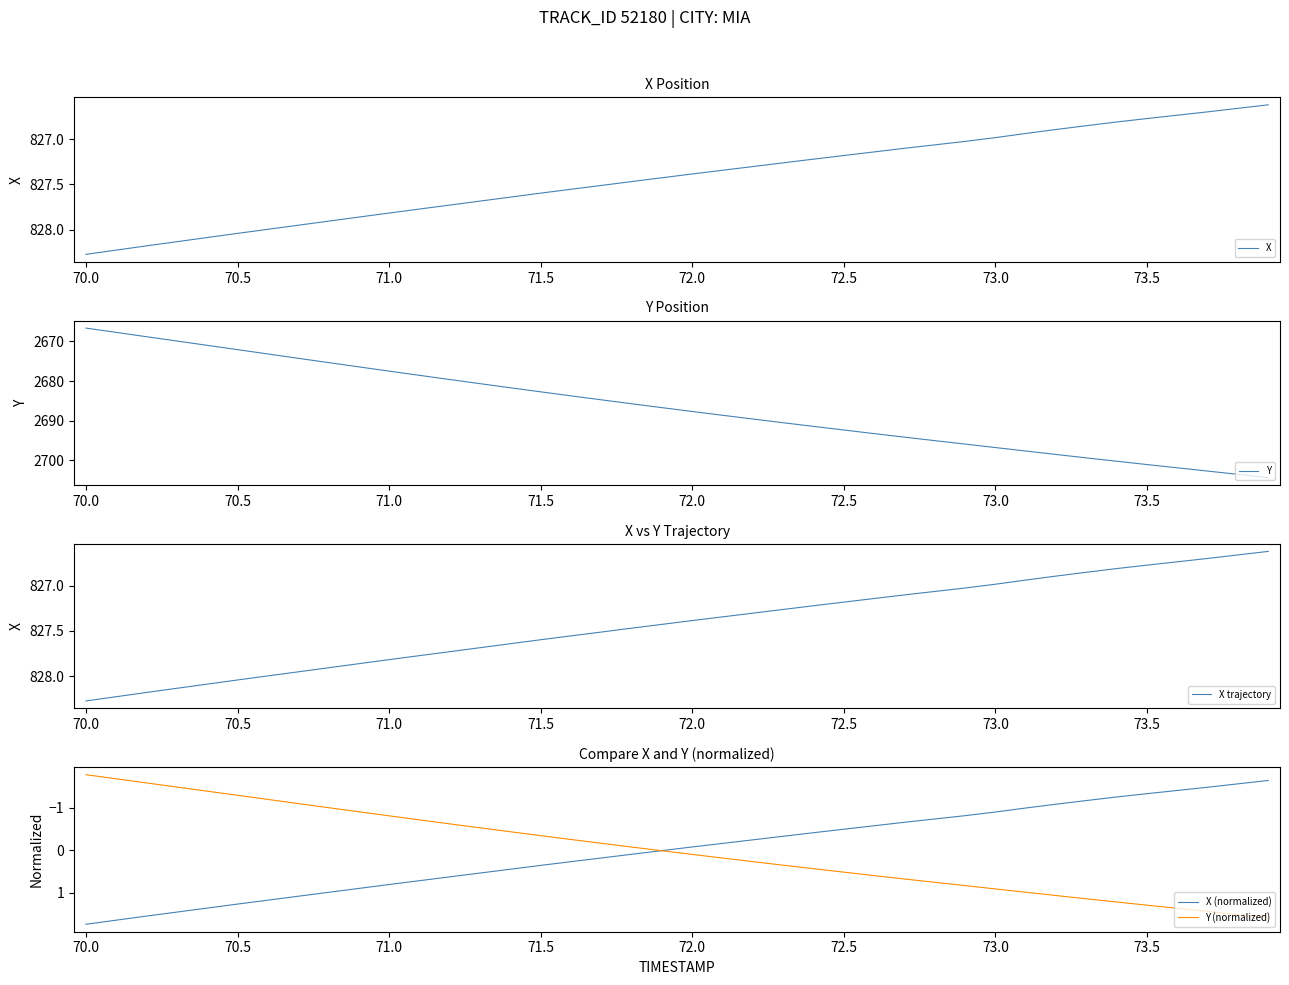

At how many categories does at least one series exceed 2434?

40